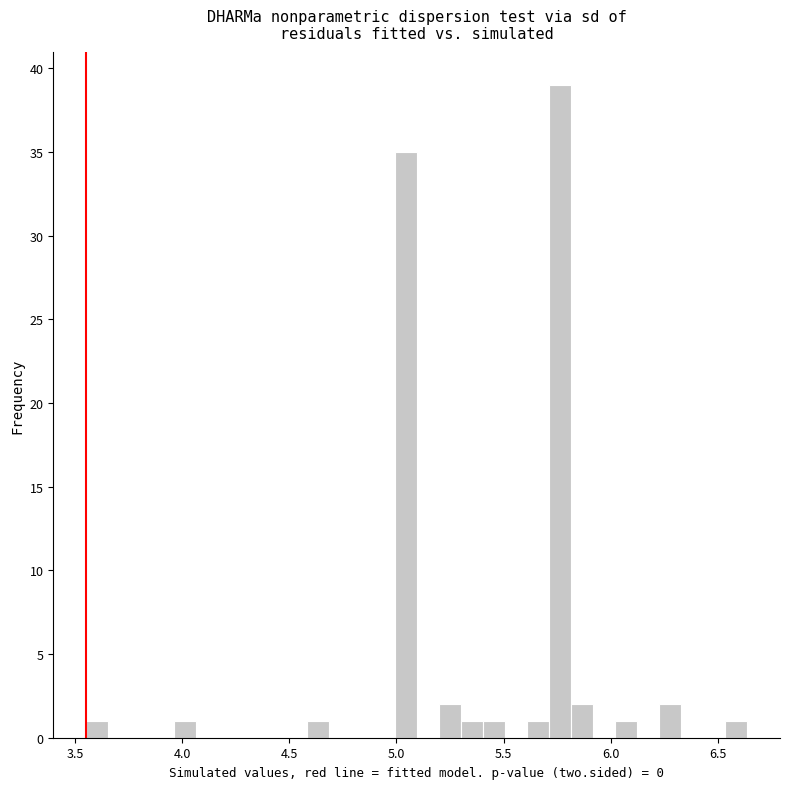

Read against the x-axis, roughly where is the centre of the tallest bar?

5.75